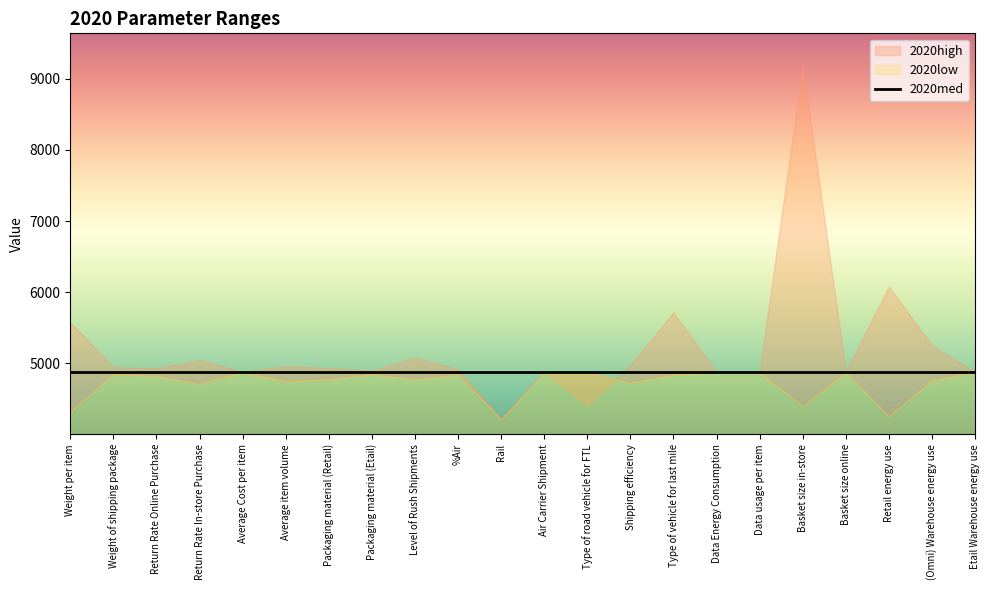

Reading left to right, transcribe all the data shown in this chart.

2020high: 5575.9	4950.7	4934.7	5046.5	4881.2	4961.5	4935.9	4897.1	5082.1	4916.9	4219.9	4888.4	4400.0	4976.7	5716.9	4883.5	4885.3	9178.9	4889.4	6080.5	5252.1	4881.2
2020low: 4325.5	4853.4	4827.8	4715.9	4881.2	4751.3	4779.6	4851.7	4778.0	4845.5	4214.2	4874.1	4881.2	4731.4	4842.4	4879.0	4877.0	4403.7	4874.3	4257.3	4761.8	4881.2
2020med: 4881.2	4881.2	4881.2	4881.2	4881.2	4881.2	4881.2	4881.2	4881.2	4881.2	4881.2	4881.2	4881.2	4881.2	4881.2	4881.2	4881.2	4881.2	4881.2	4881.2	4881.2	4881.2